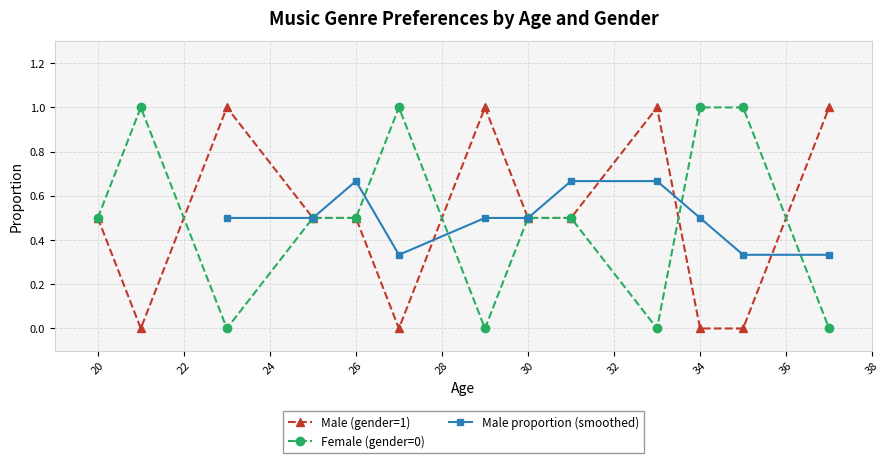

What is the difference between the highest and lowest values at 2?

1